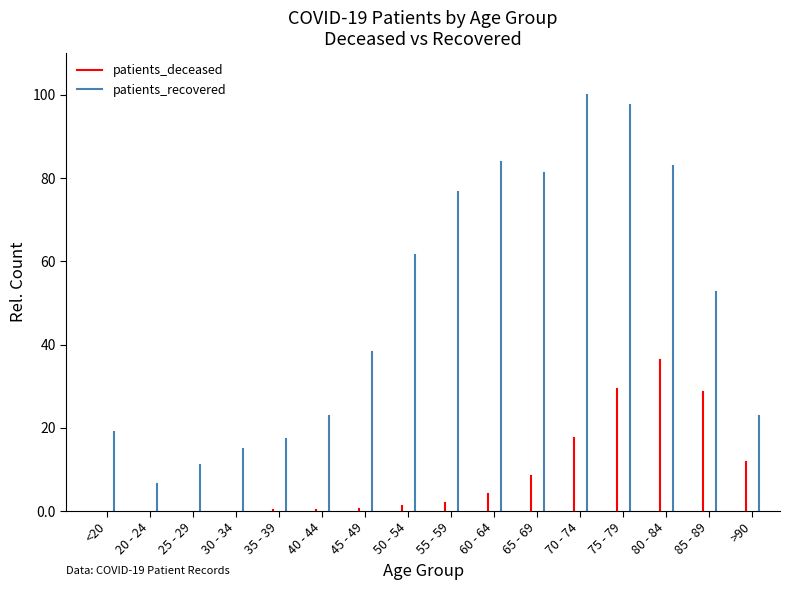

The value of patients_deceased at <20 is 0.0. True or false?

True